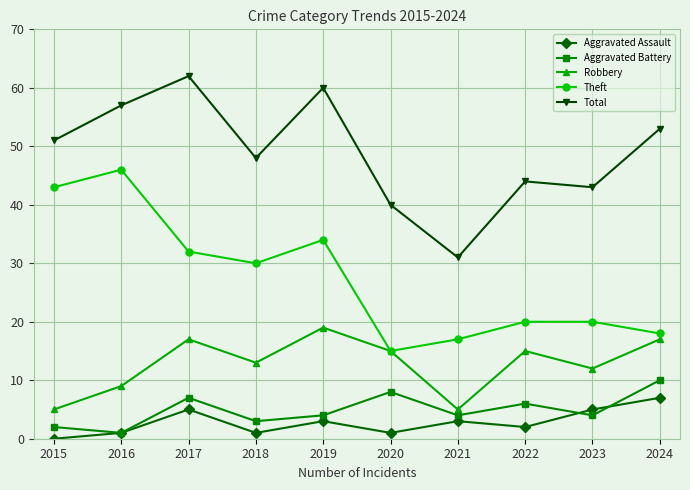

Which series has the largest total across all categories?

Total